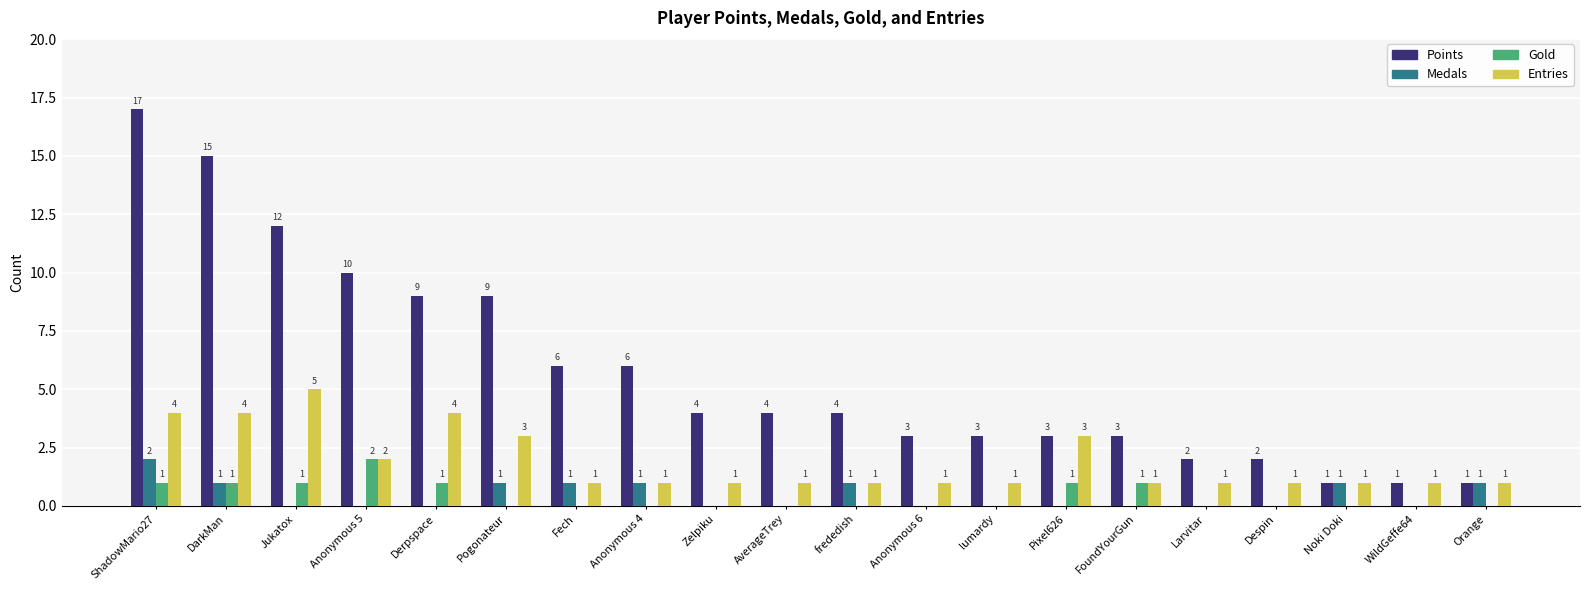

True or false: Entries has a value of 0 at Orange.

False